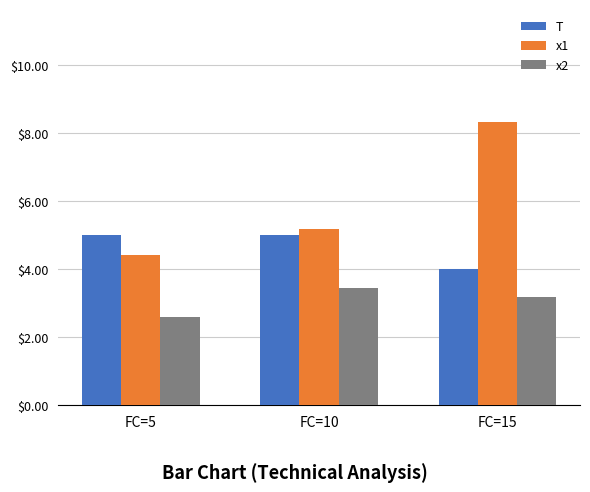

List the series in order of their overall mean, highest first.

x1, T, x2